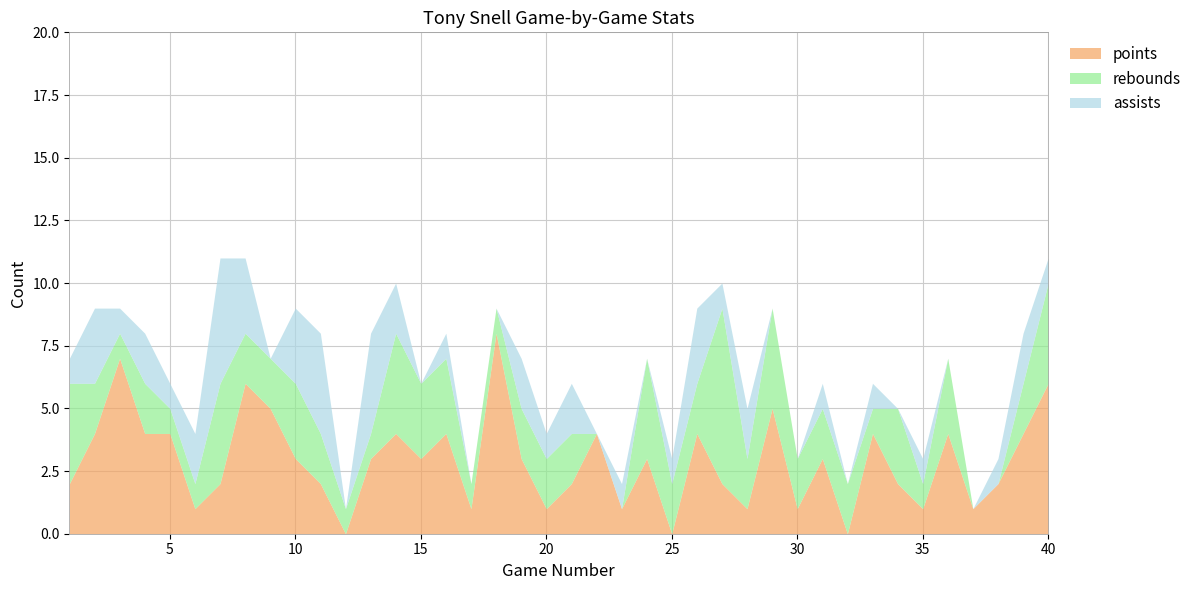

Where is the first local minimum for rebounds?

3